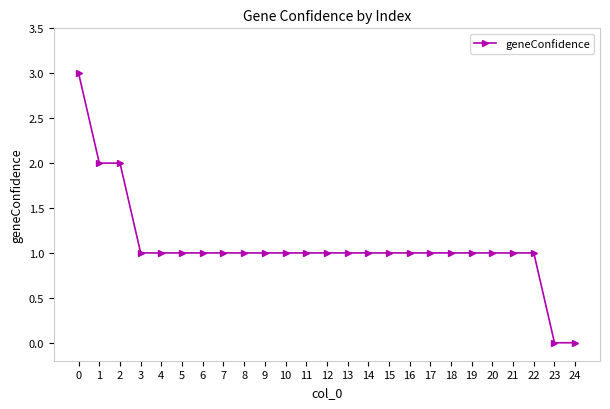

Reading left to right, transcribe all the data shown in this chart.

3	2	2	1	1	1	1	1	1	1	1	1	1	1	1	1	1	1	1	1	1	1	1	0	0